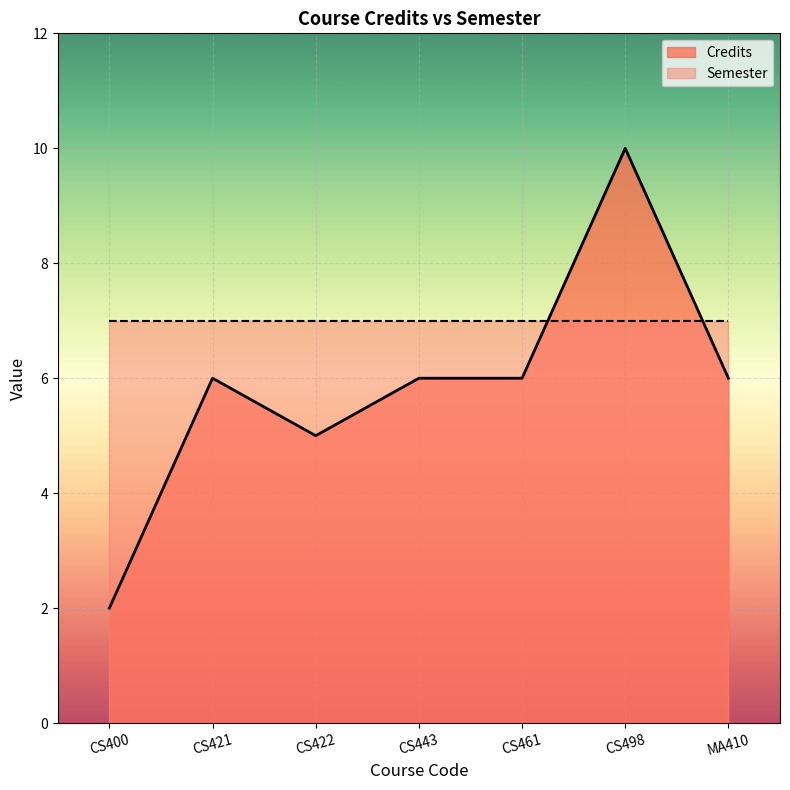

What is the difference between the maximum and minimum values?

8